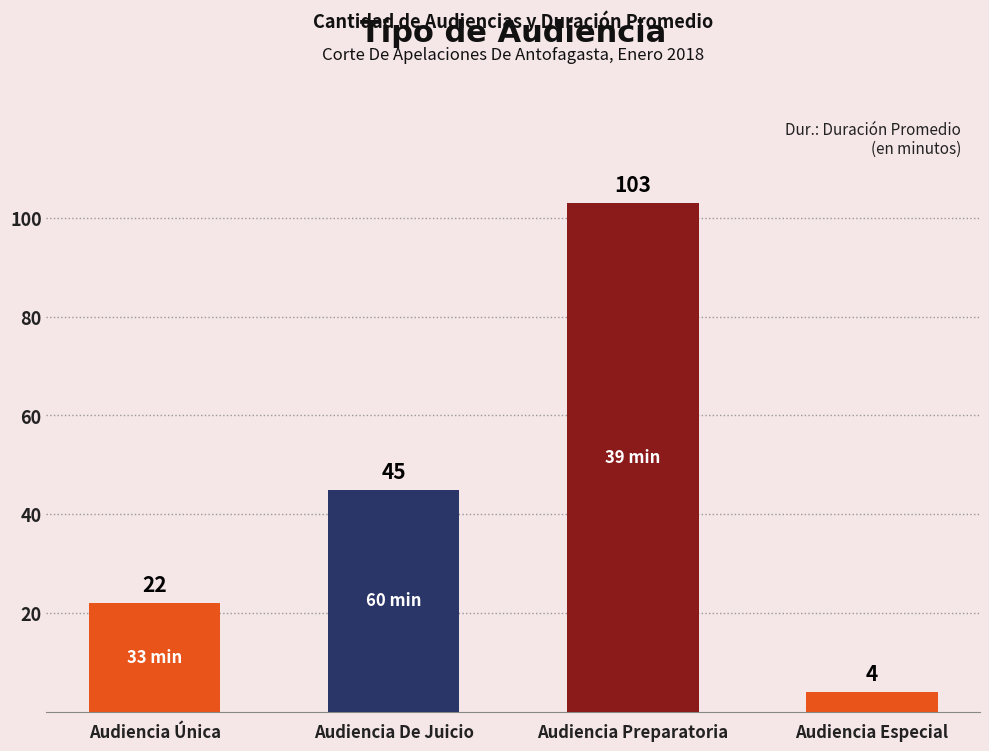

How many data points are less than 45?

2